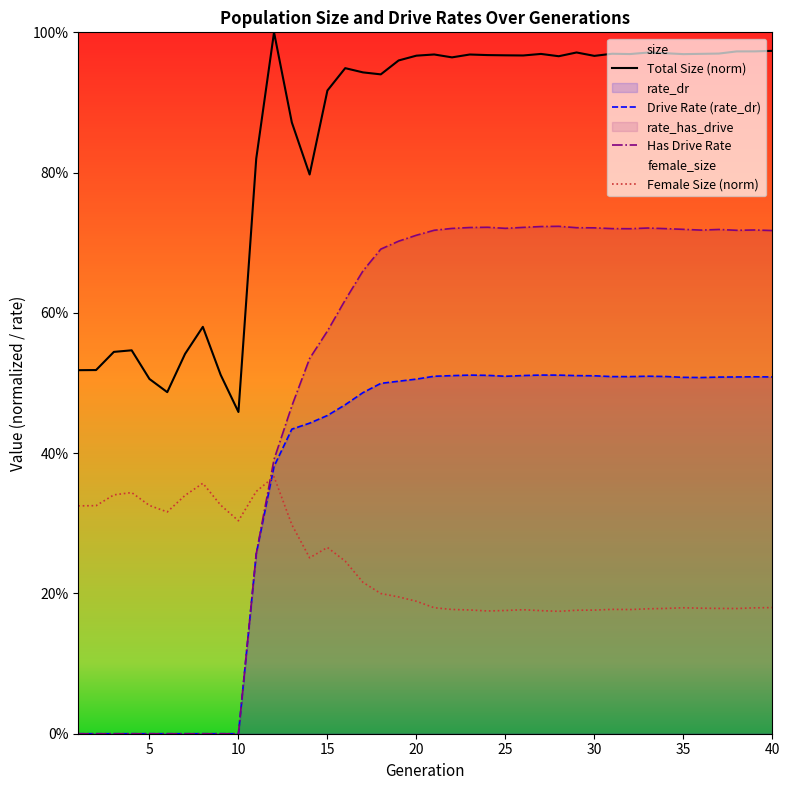

Between 9 and 19, which series saw the biggest shift?

Has Drive Rate